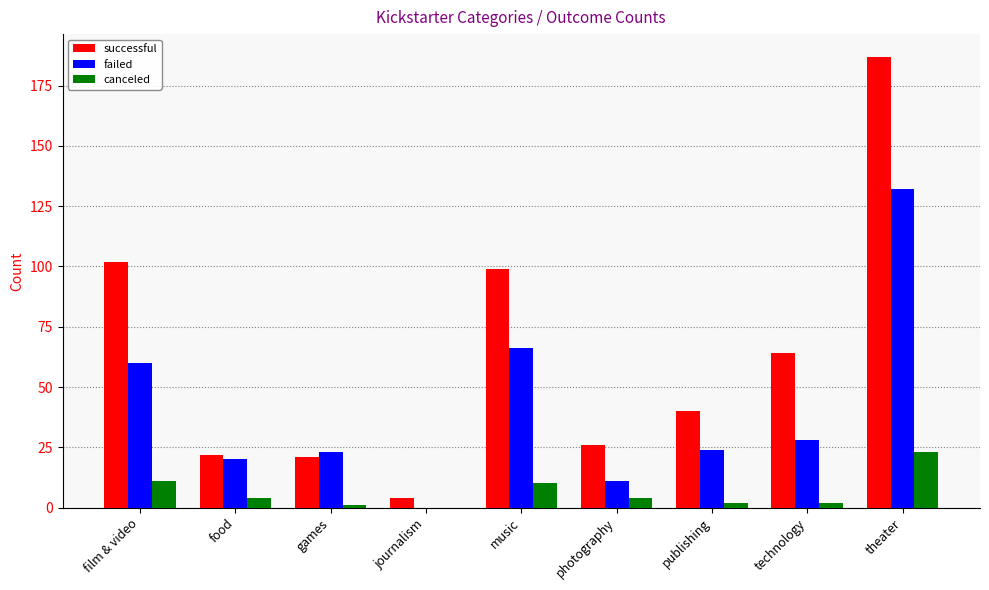

What value does the failed series have at photography?

11